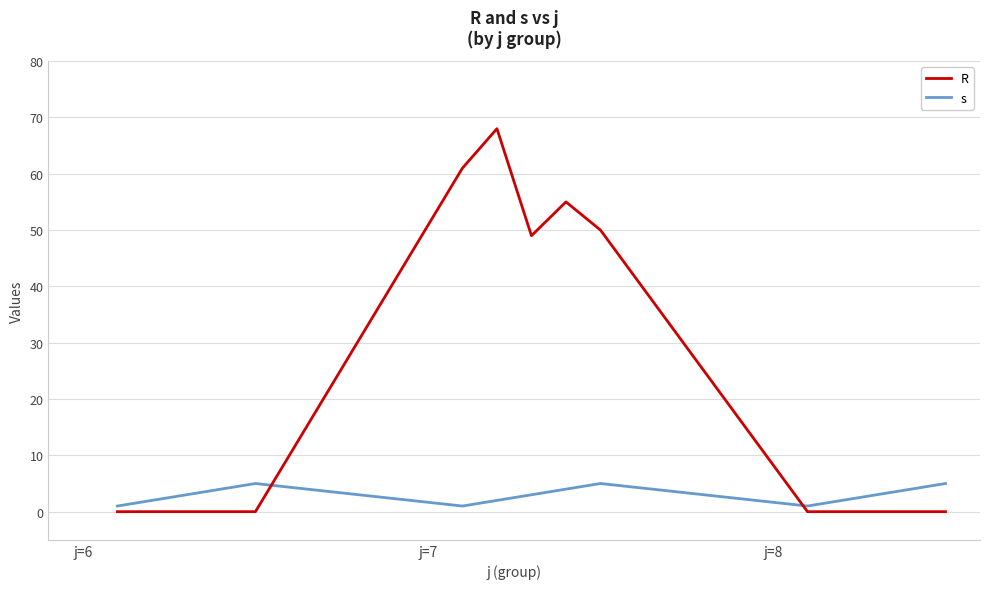

How many distinct data groups are displayed?

2